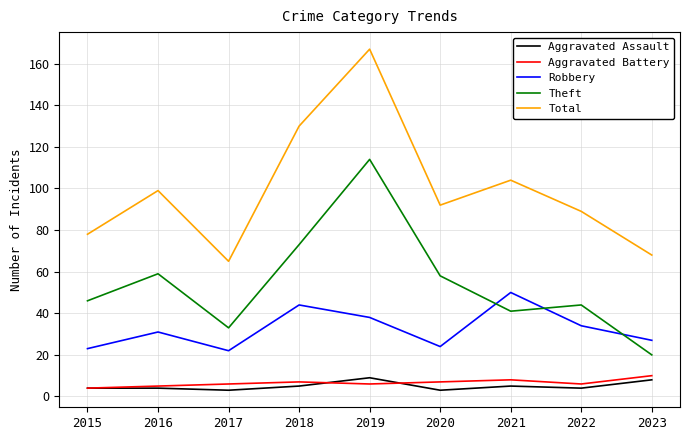

The Total series shows 92 at 2020. True or false?

True